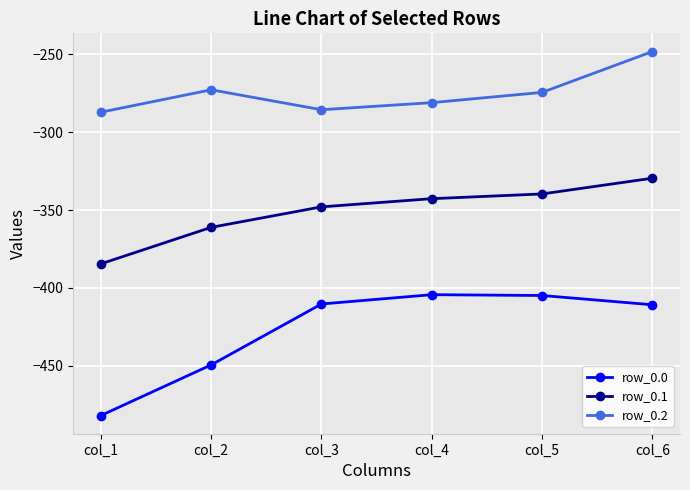

How many lines are shown in the chart?

3